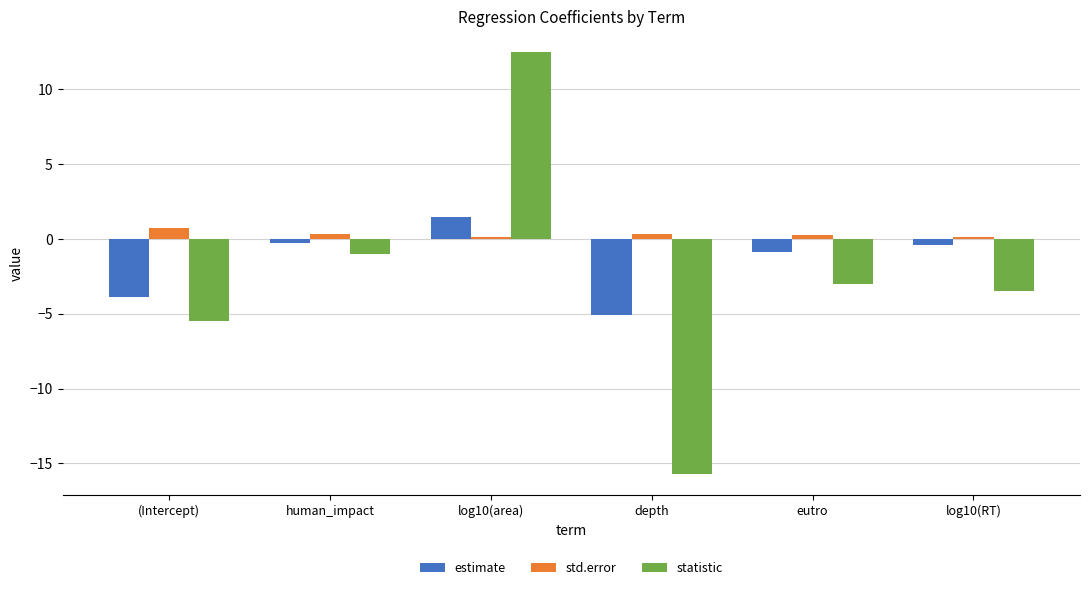

The value of statistic at depth is -15.7. True or false?

True